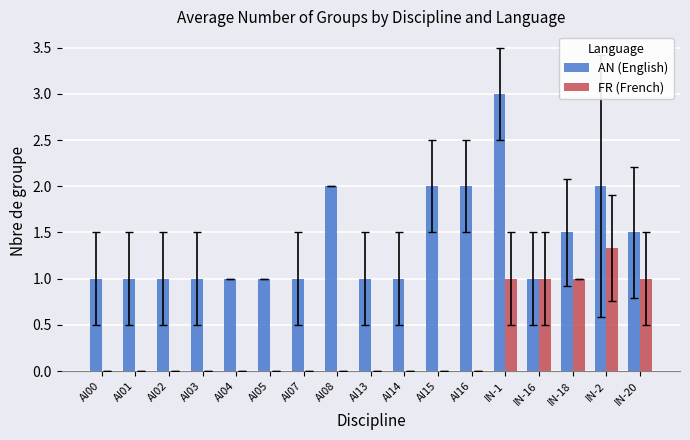

At which label does AN (English) reach its peak?

IN-1